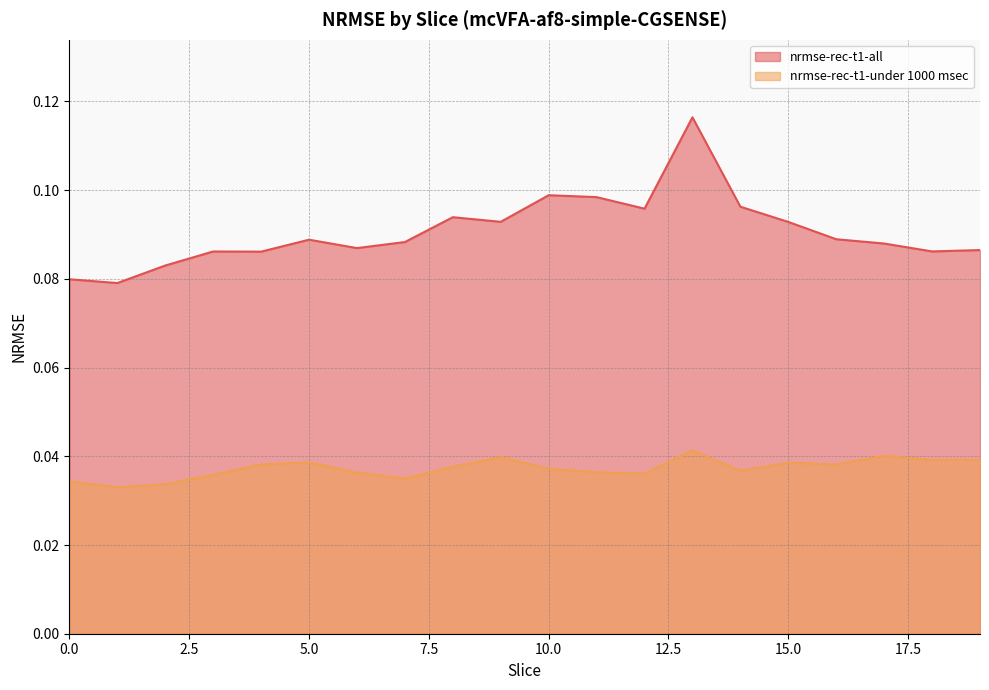

True or false: nrmse-rec-t1-all and nrmse-rec-t1-under 1000 msec intersect in this chart.

False